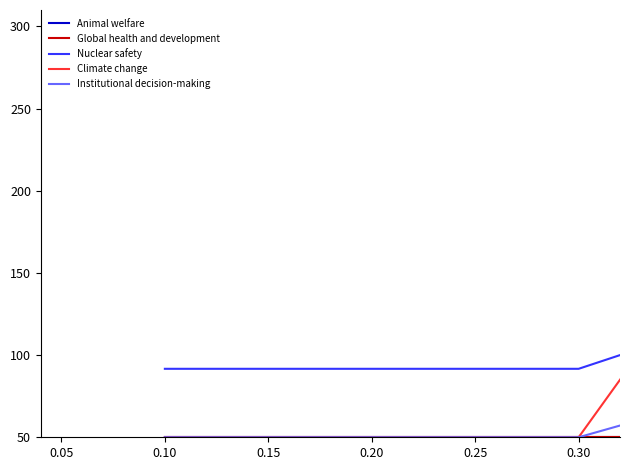

What is the minimum value shown in the chart?

50.0